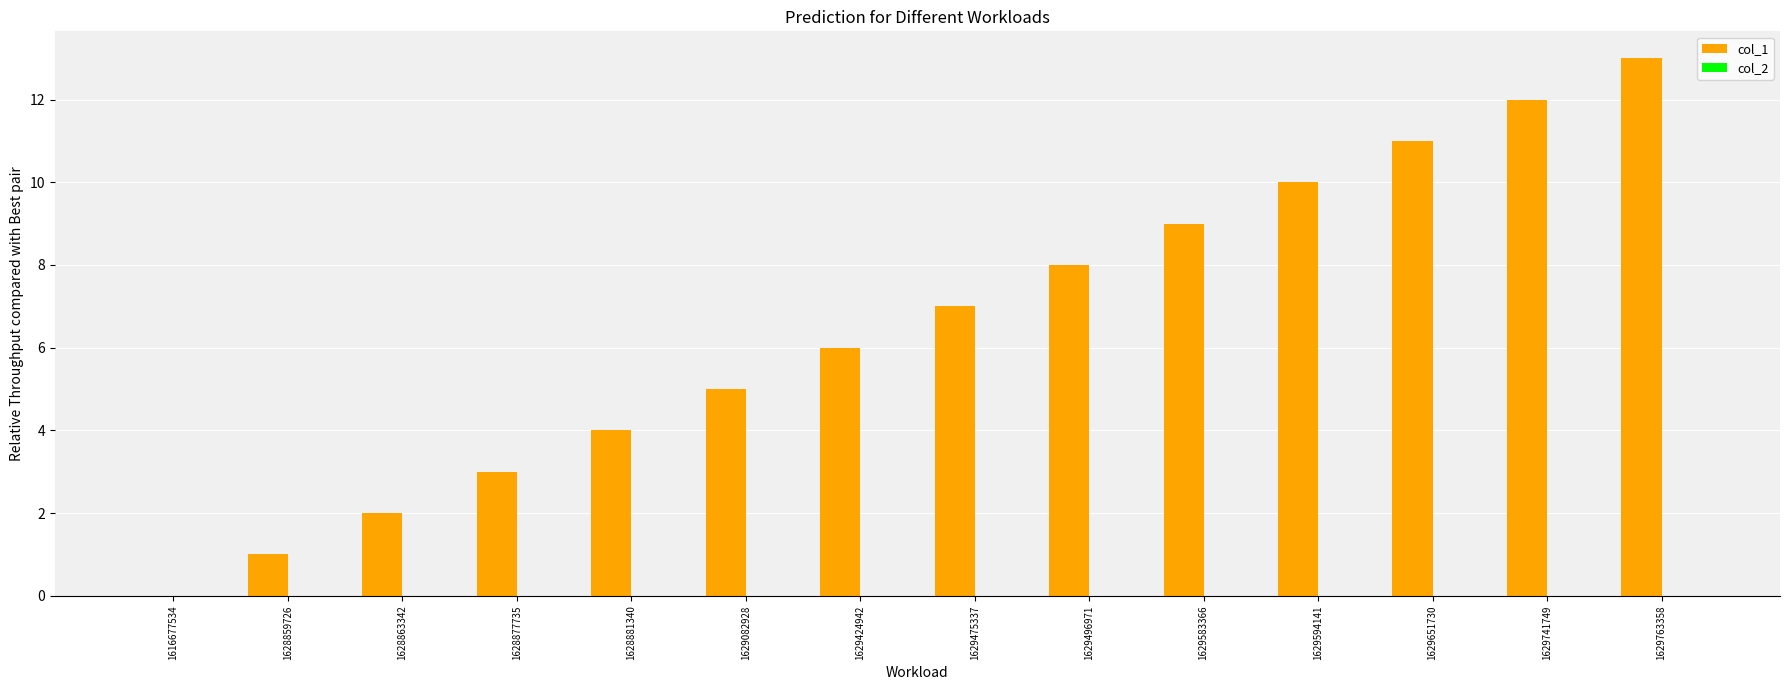

True or false: the data shows 10 at 1629475337.

False